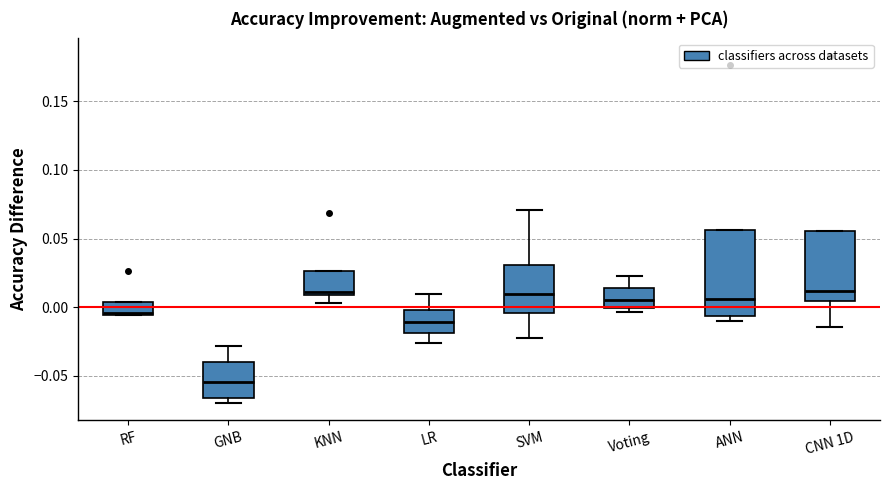

Which box has the lowest median line?

GNB